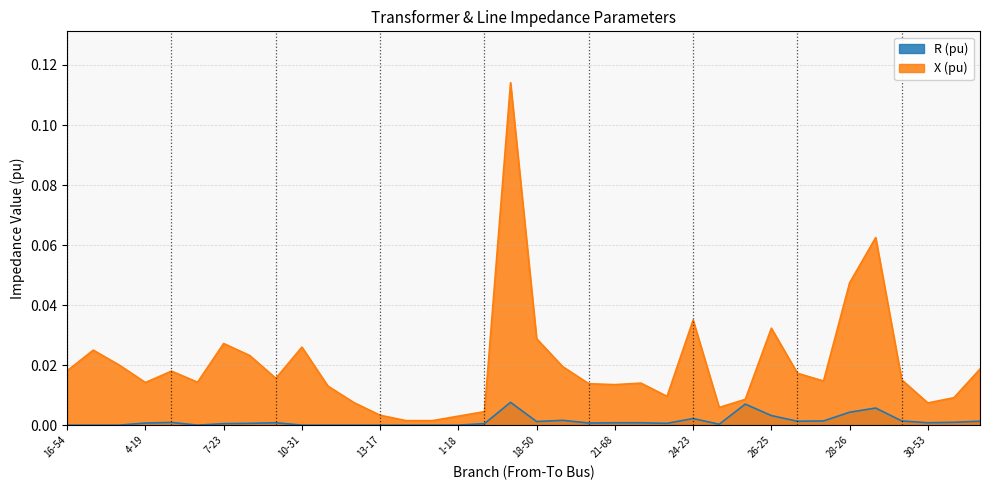

The value of X (pu) at 3-62 is 0.0. True or false?

True